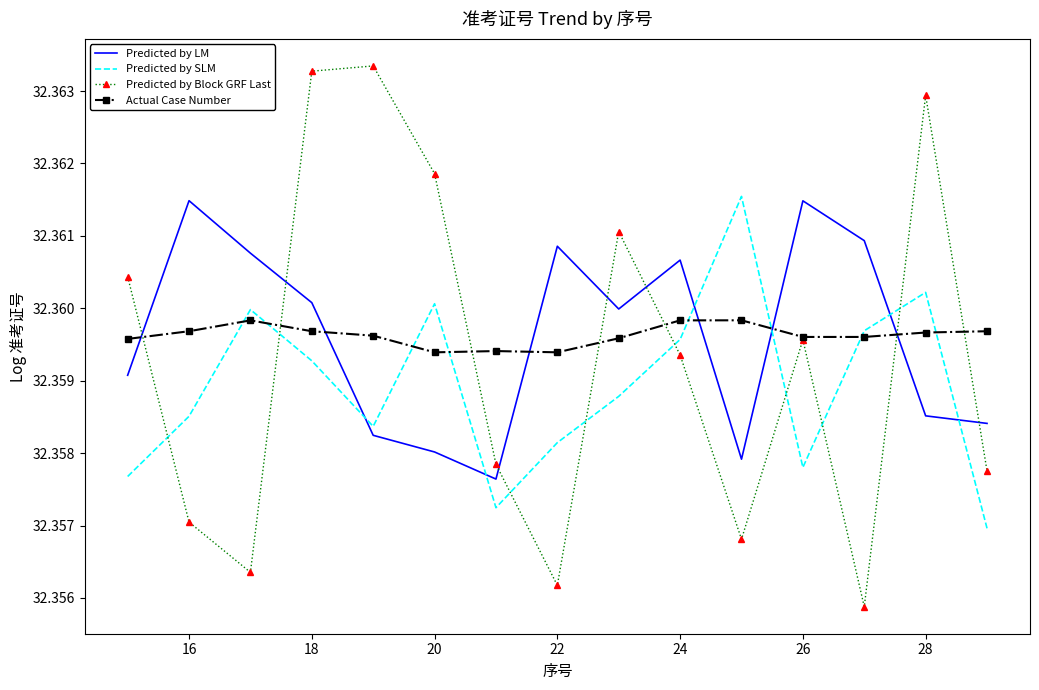

Which series ends up on top after the final intersection of Predicted by LM and Predicted by SLM?

Predicted by LM